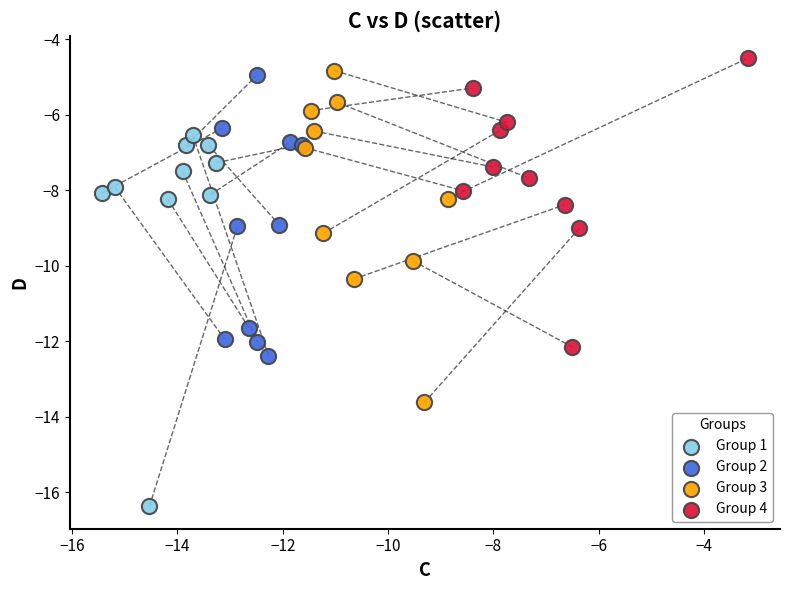

Which series contains the lowest Y value?

Group 1